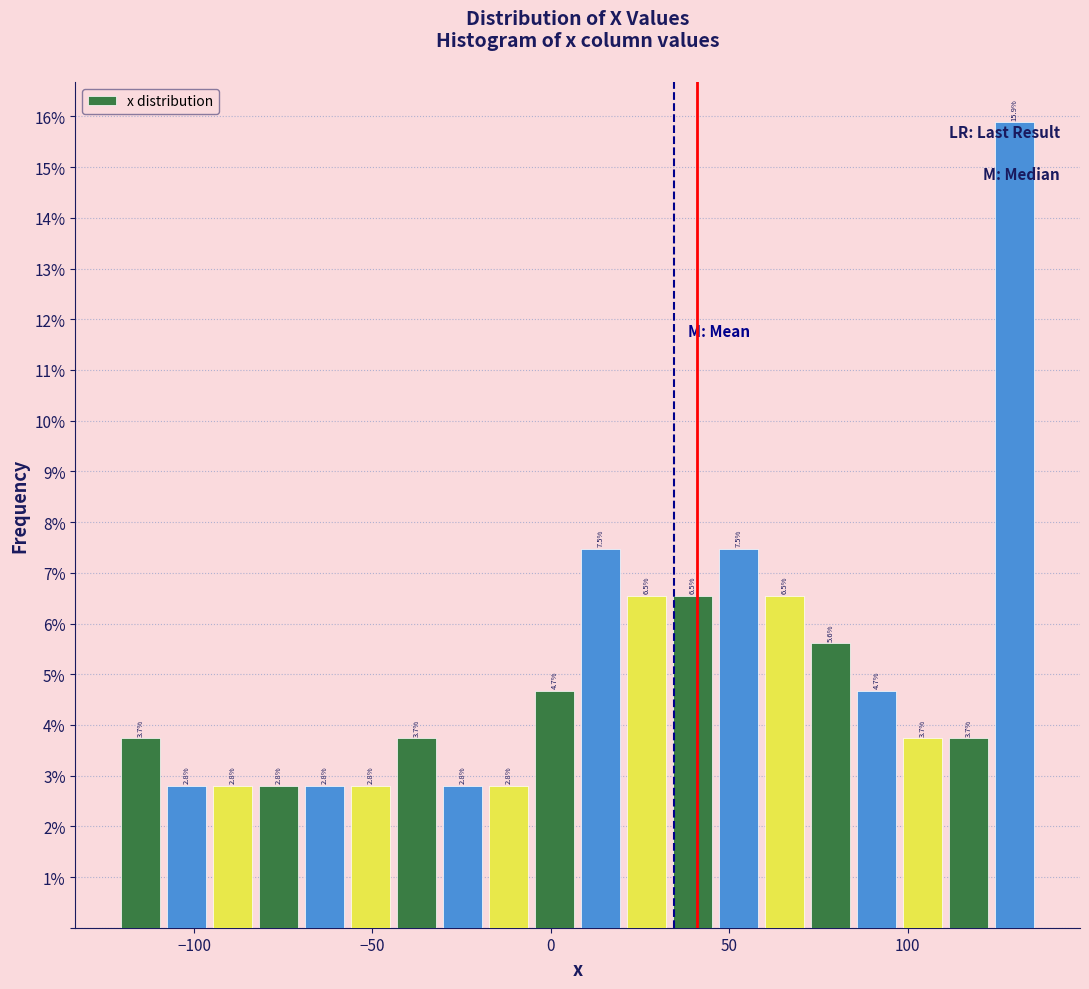

Around what value on the x-axis is the tallest bar? Give the approximate position of its centre, as read against the axis.

130